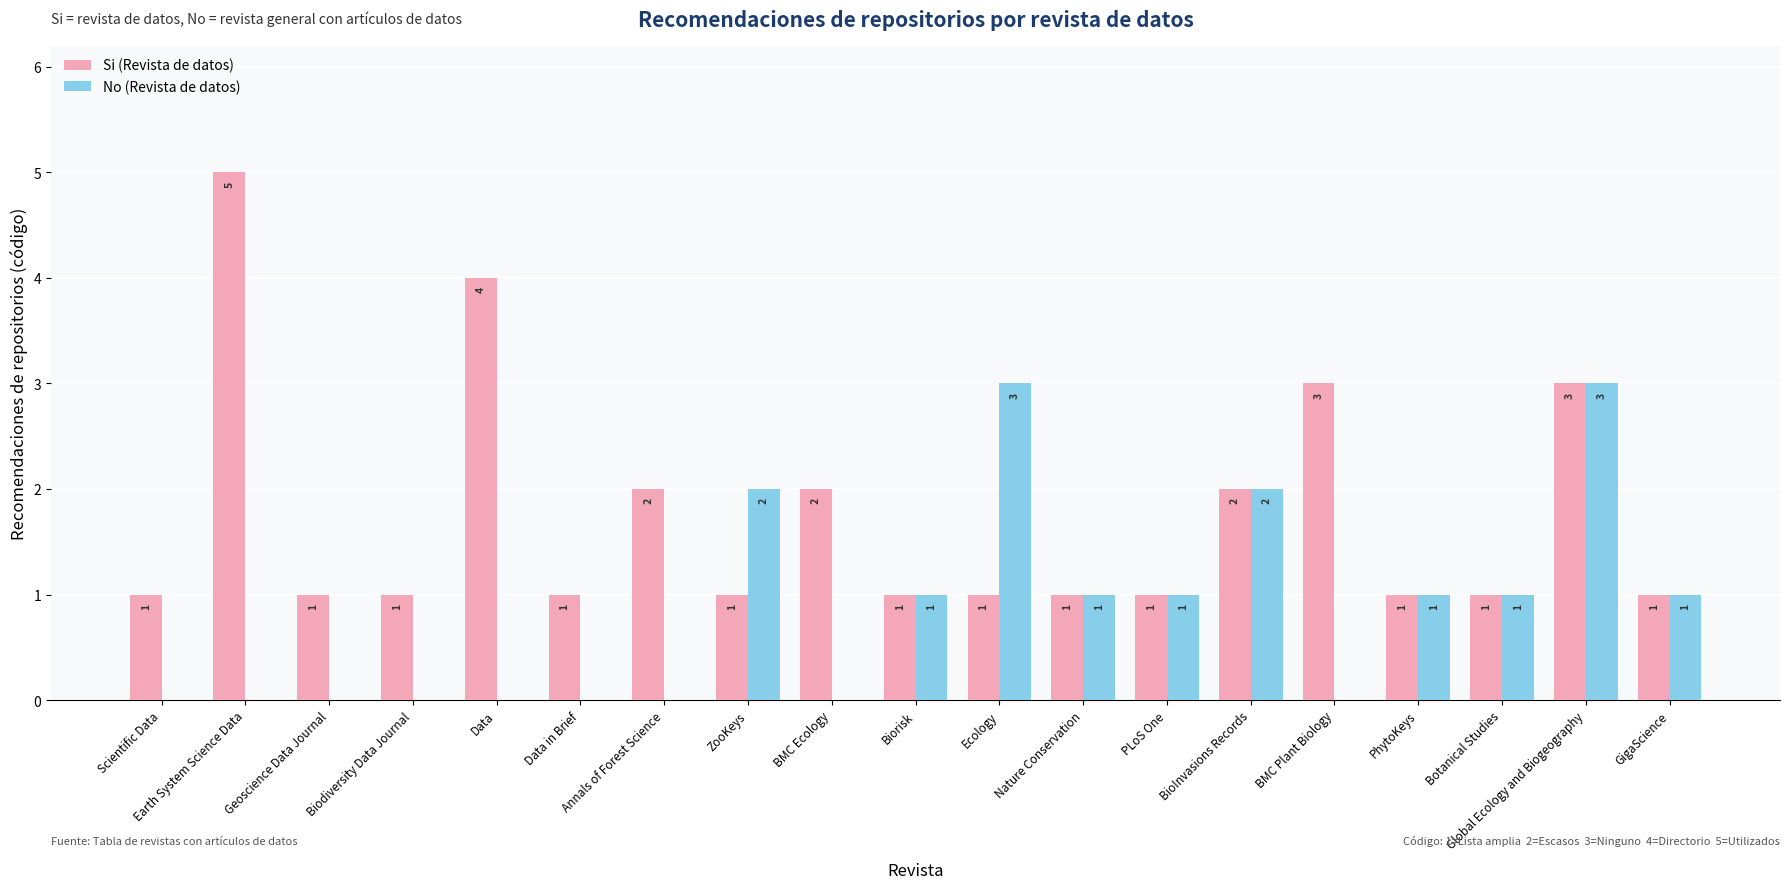

What is the difference between the No (Revista de datos) values at Botanical Studies and Ecology?

2